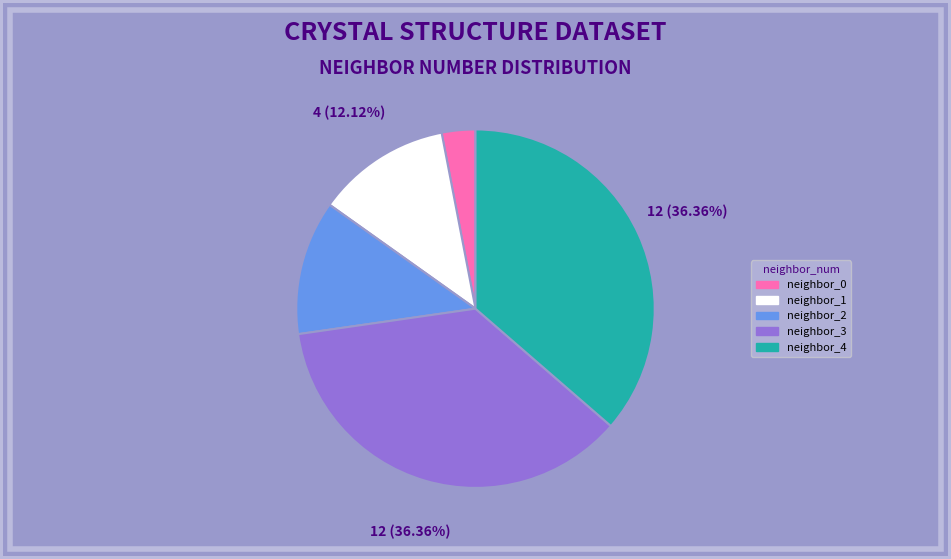

Is it true that neighbor_4 is 36% of the pie?

True